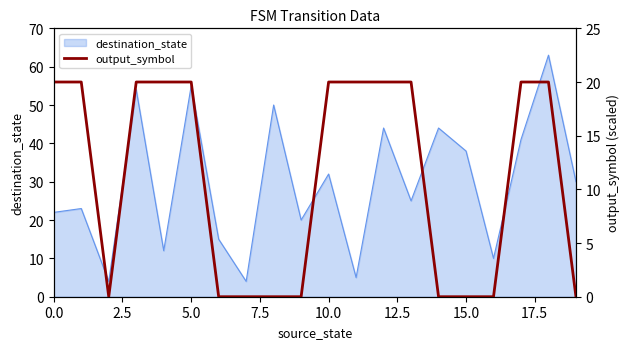

Where is destination_state nearest to the value 33?

10.0